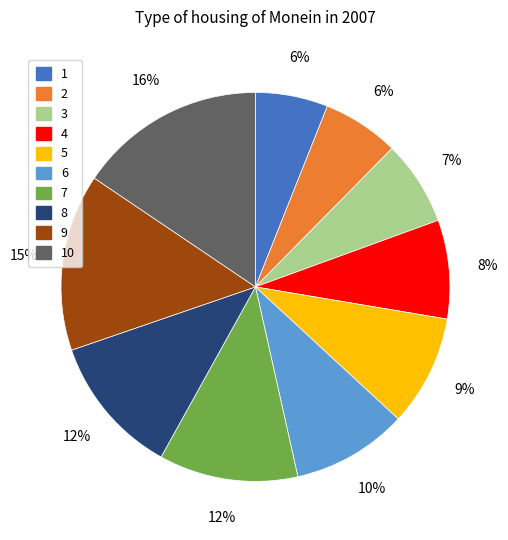

What is the largest slice in the pie chart?

10